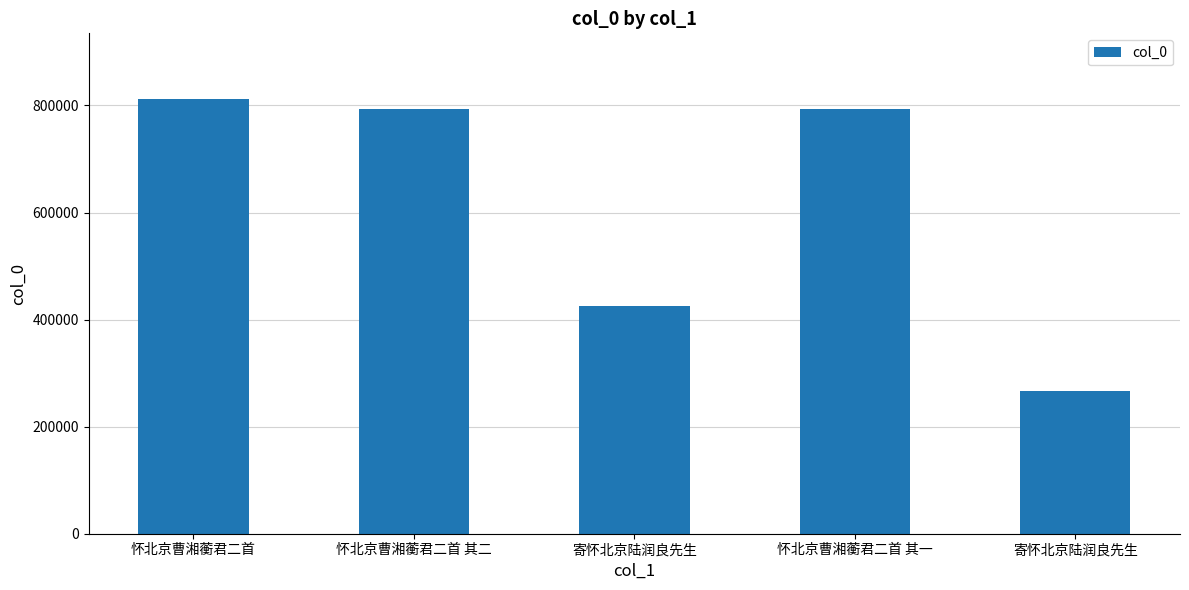

Which label corresponds to the smallest value in the chart?

寄怀北京陆润良先生